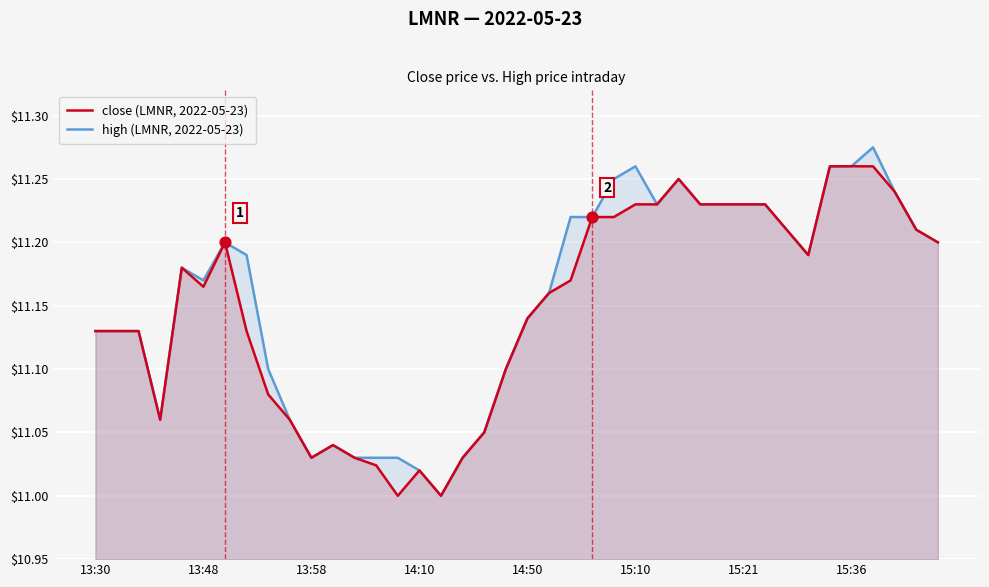

At which category is the sum across all series the highest?

36